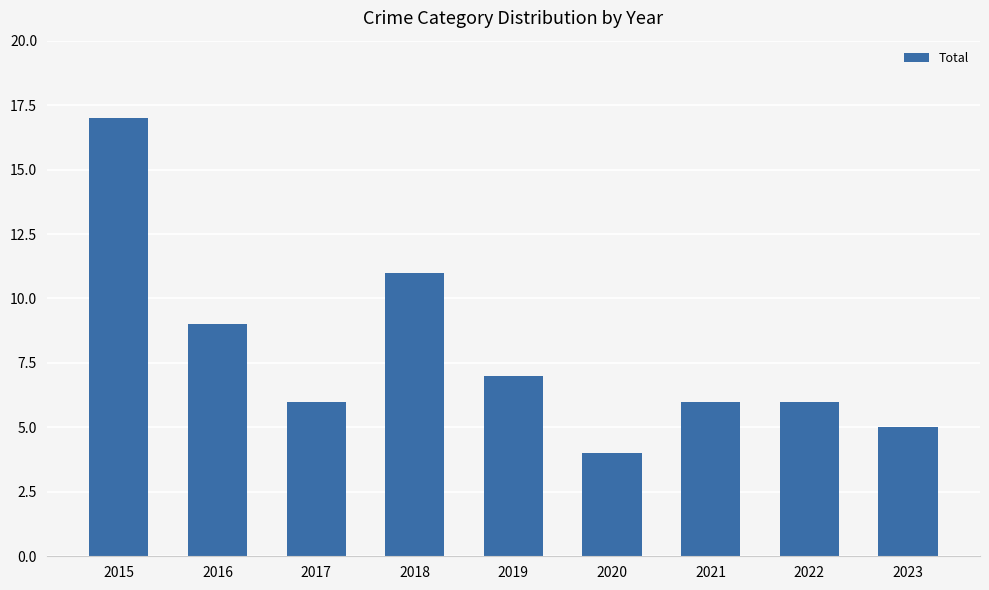

True or false: the data shows 2 at 2020.

False